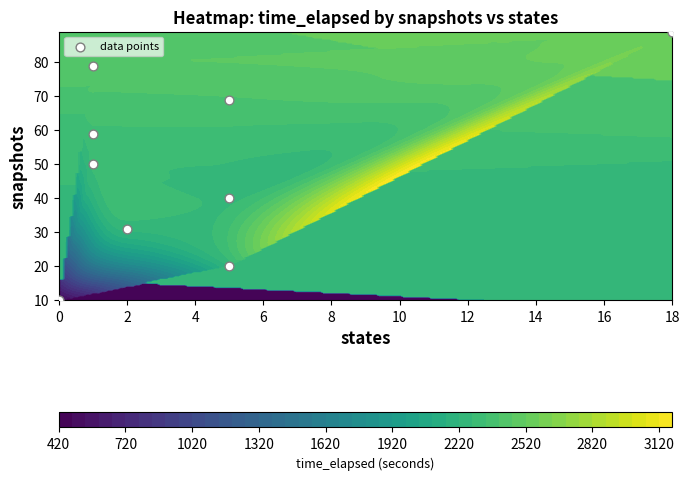

How many values exceed 50?

4